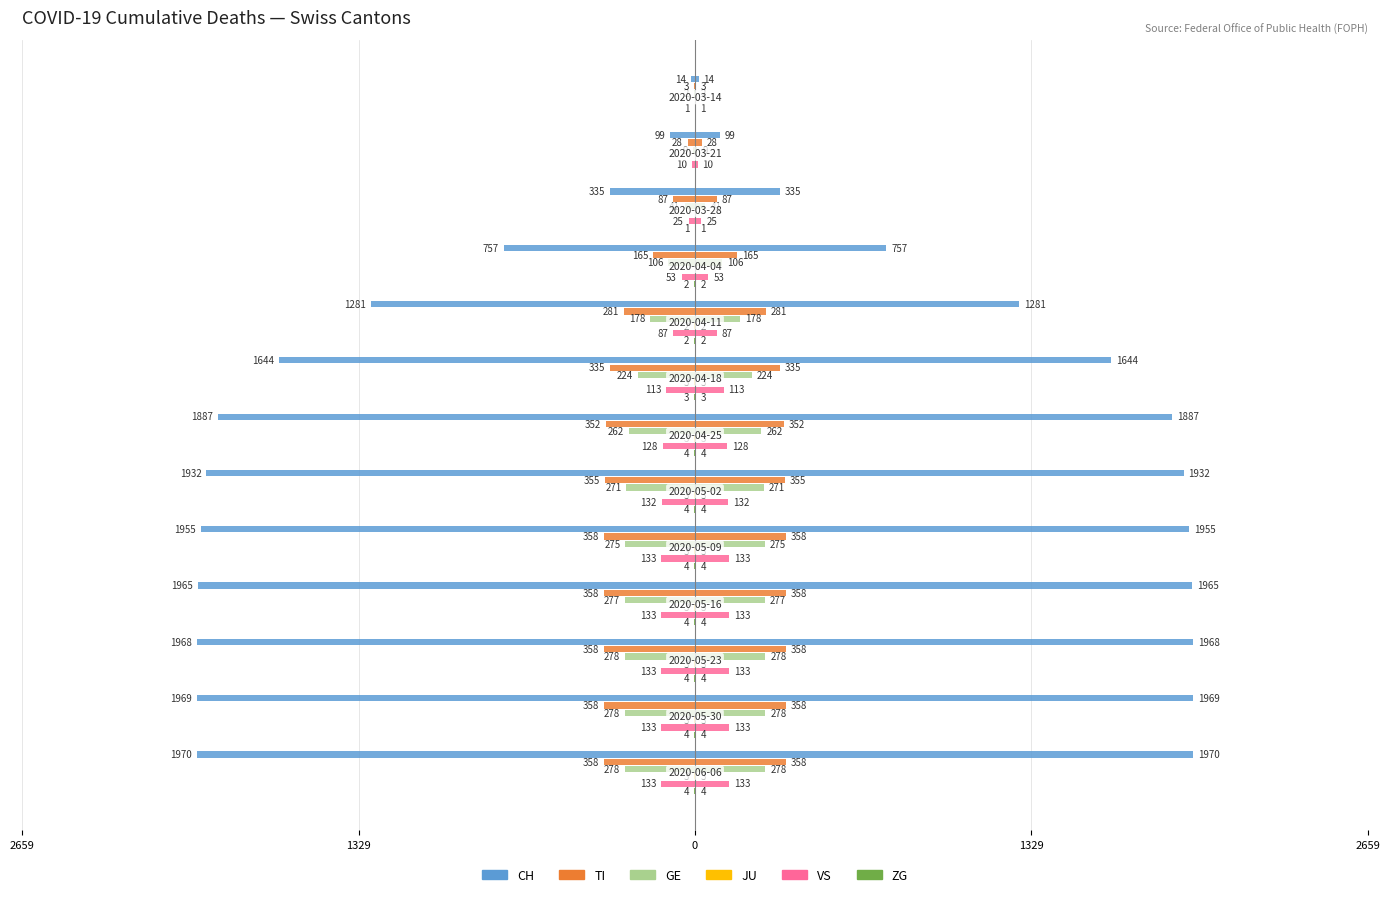

Which series has the largest range (max minus min)?

CH